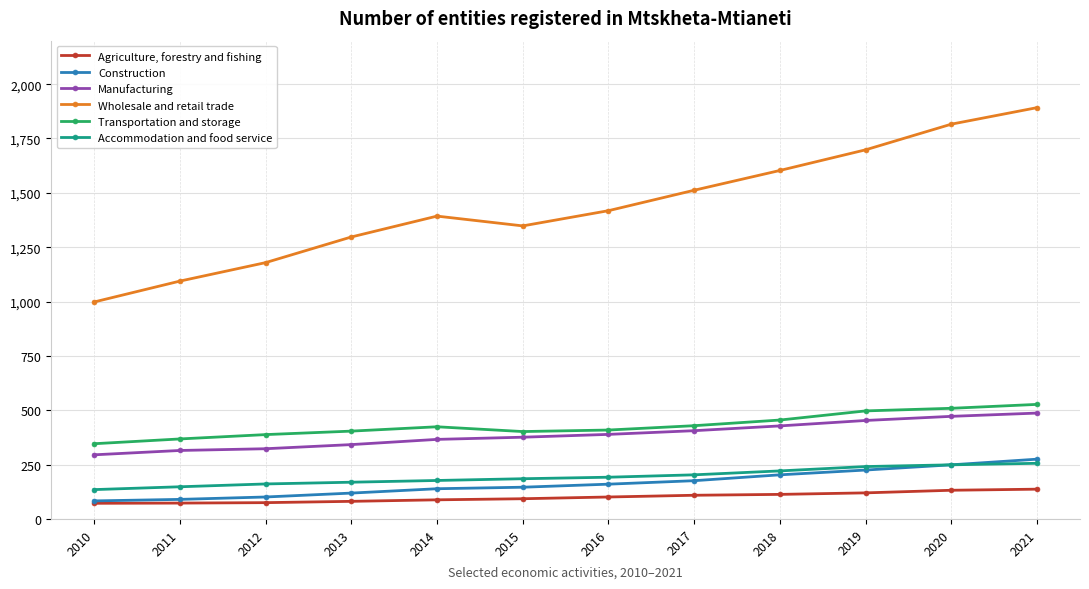

Where is Wholesale and retail trade nearest to the value 1445?

2016